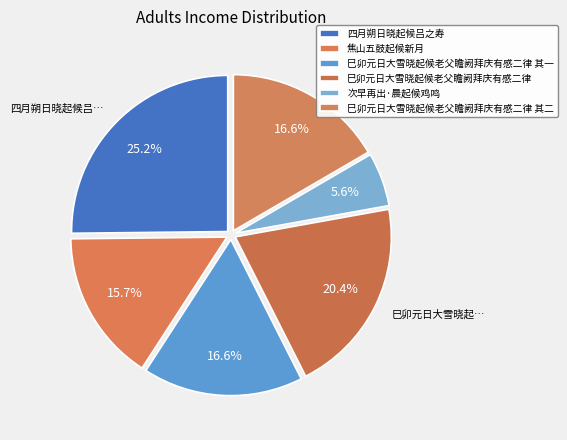

What percentage is the 巳卯元日大雪晓起候老父瞻阙拜庆有感二律 slice, to the nearest percent?

20%